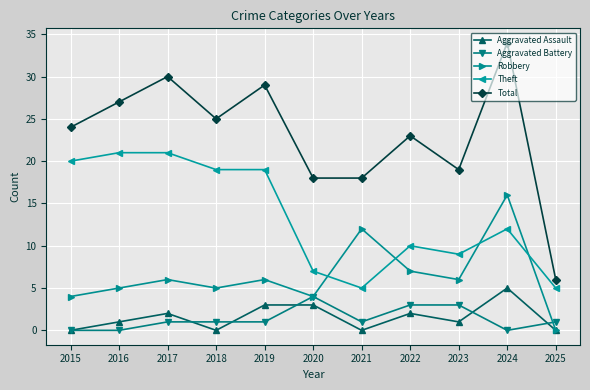

Reading left to right, extract all data points from this chart.

Aggravated Assault: 2015=0	2016=1	2017=2	2018=0	2019=3	2020=3	2021=0	2022=2	2023=1	2024=5	2025=0
Aggravated Battery: 2015=0	2016=0	2017=1	2018=1	2019=1	2020=4	2021=1	2022=3	2023=3	2024=0	2025=1
Robbery: 2015=4	2016=5	2017=6	2018=5	2019=6	2020=4	2021=12	2022=7	2023=6	2024=16	2025=0
Theft: 2015=20	2016=21	2017=21	2018=19	2019=19	2020=7	2021=5	2022=10	2023=9	2024=12	2025=5
Total: 2015=24	2016=27	2017=30	2018=25	2019=29	2020=18	2021=18	2022=23	2023=19	2024=34	2025=6